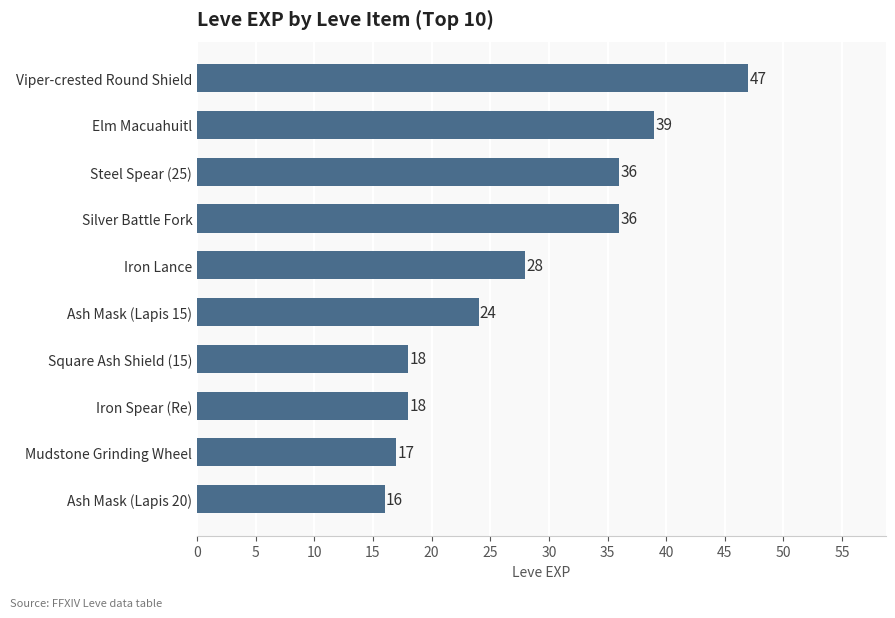

How many categories are shown in the chart?

10